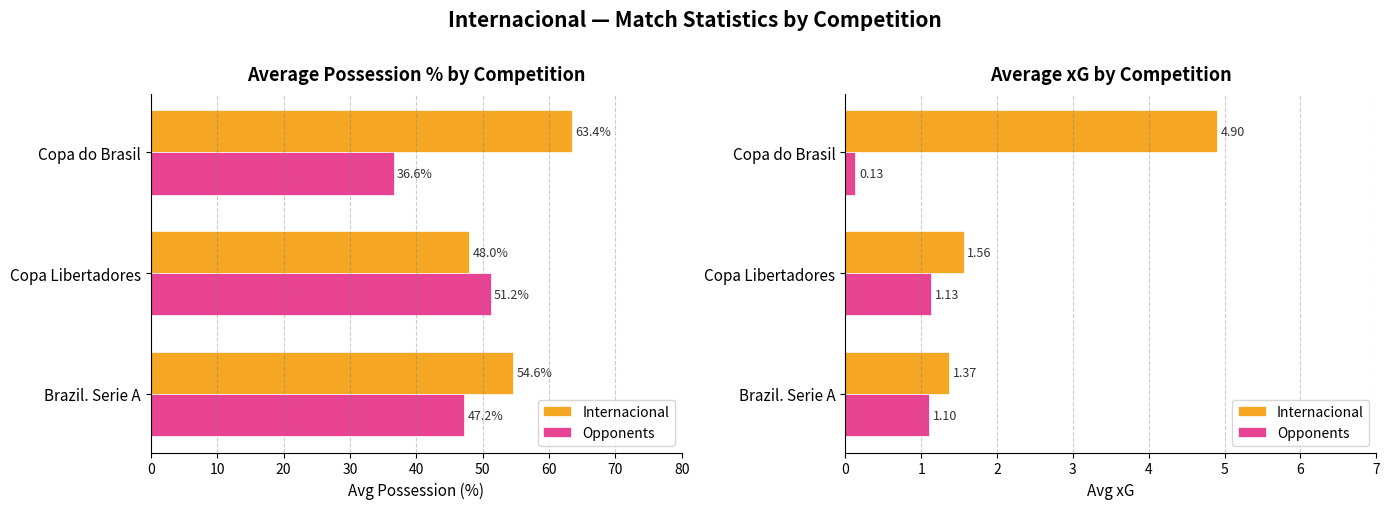

What is the value of the Opponents bar at the 1st from the left?

1.1